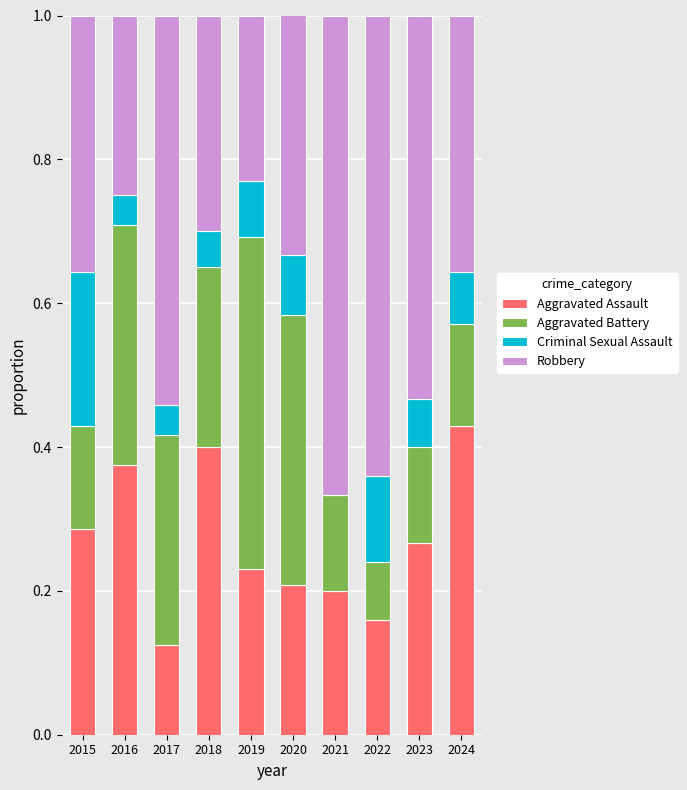

What is the total value across all series at 2024?

1.0